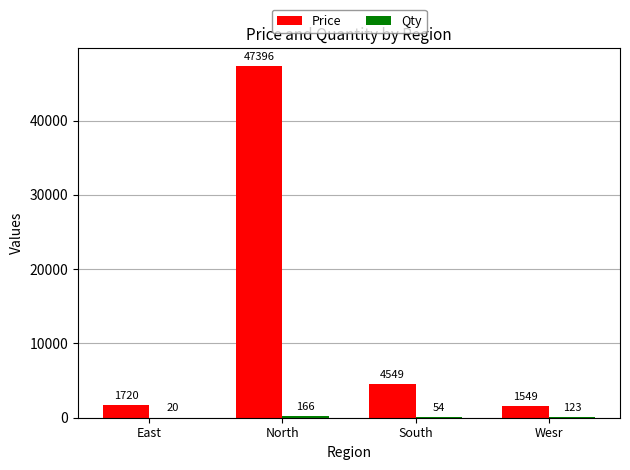

The value of Price at North is 47396. True or false?

True